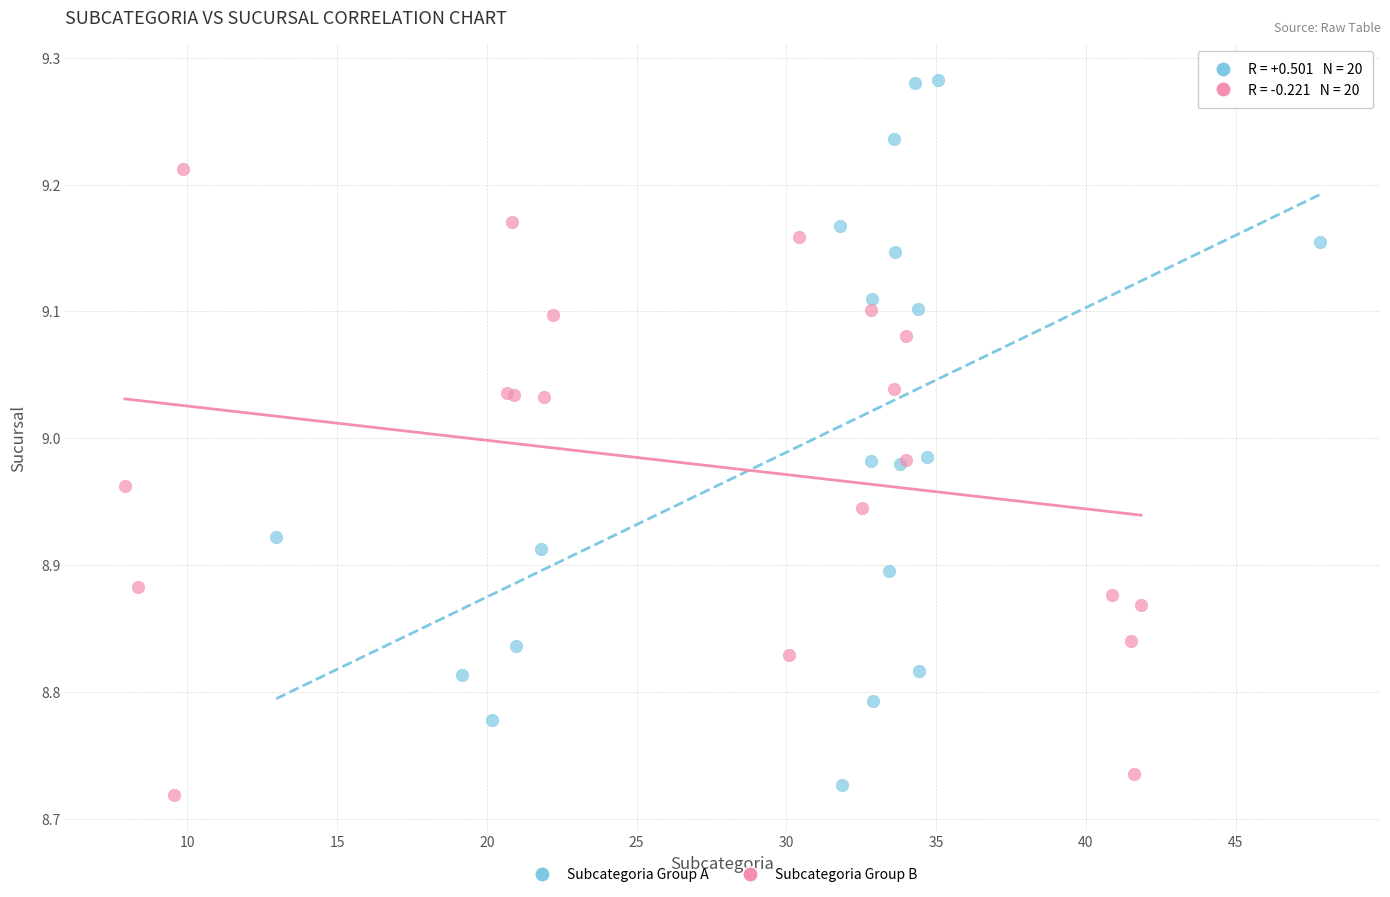

Which series reaches the minimum Y coordinate?

Subcategoria Group B